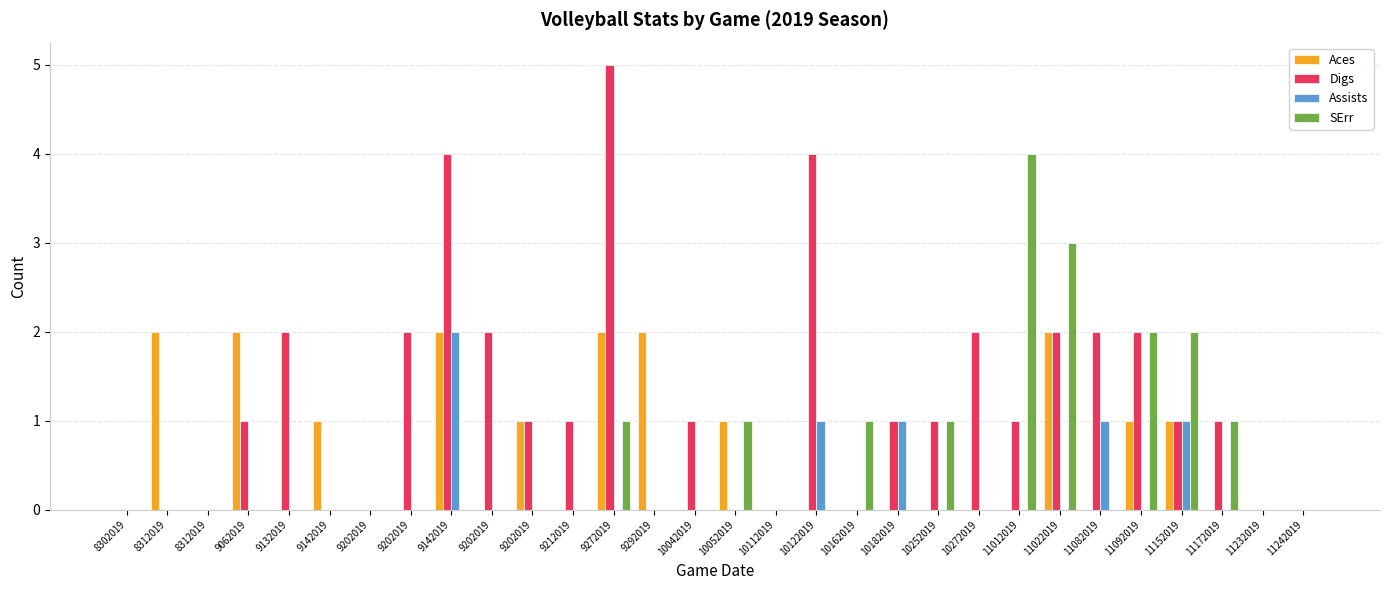

What are all the series names shown in the legend?

Aces, Digs, Assists, SErr